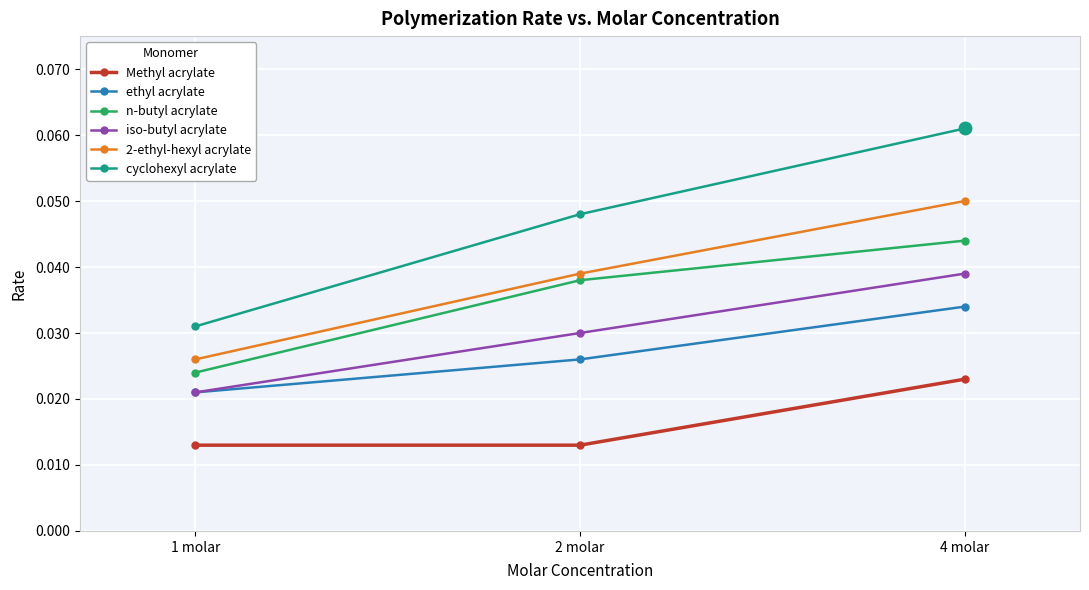

Count the ethyl acrylate values in the range 0 to 1.

3